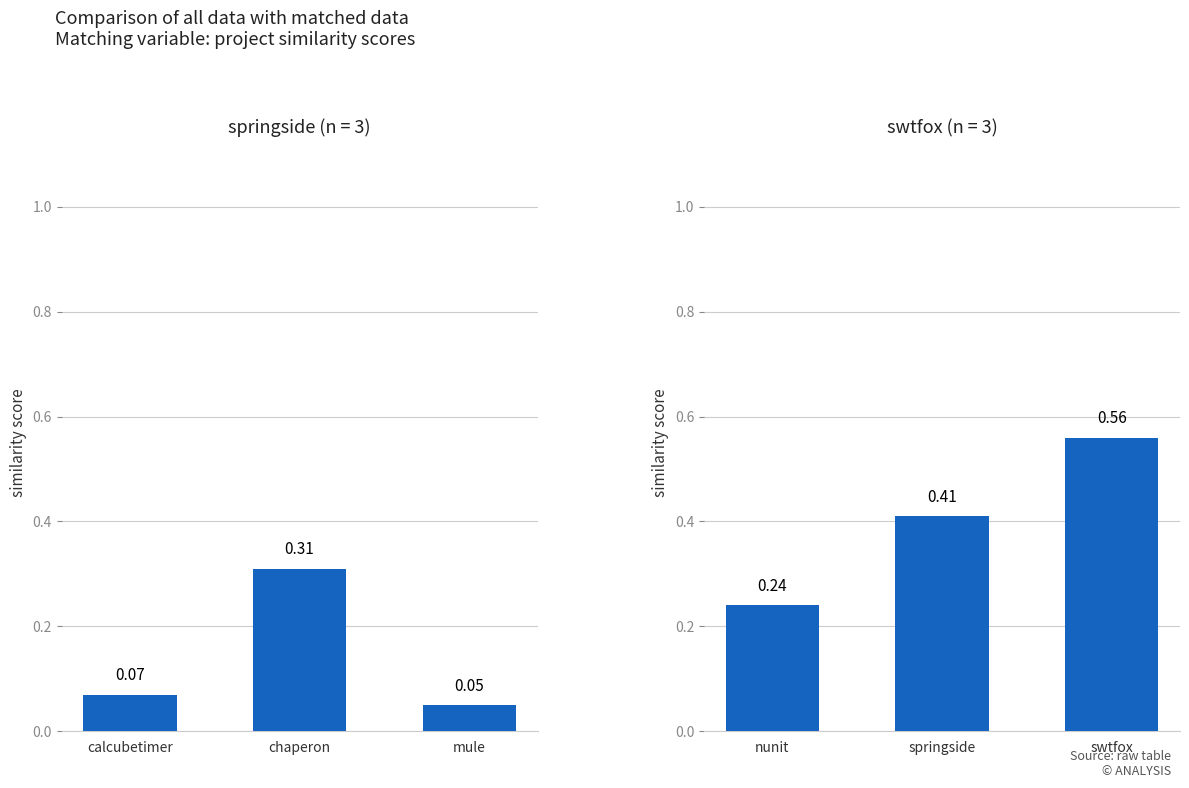

What are all the series names shown in the legend?

springside.csv, swtfox.csv